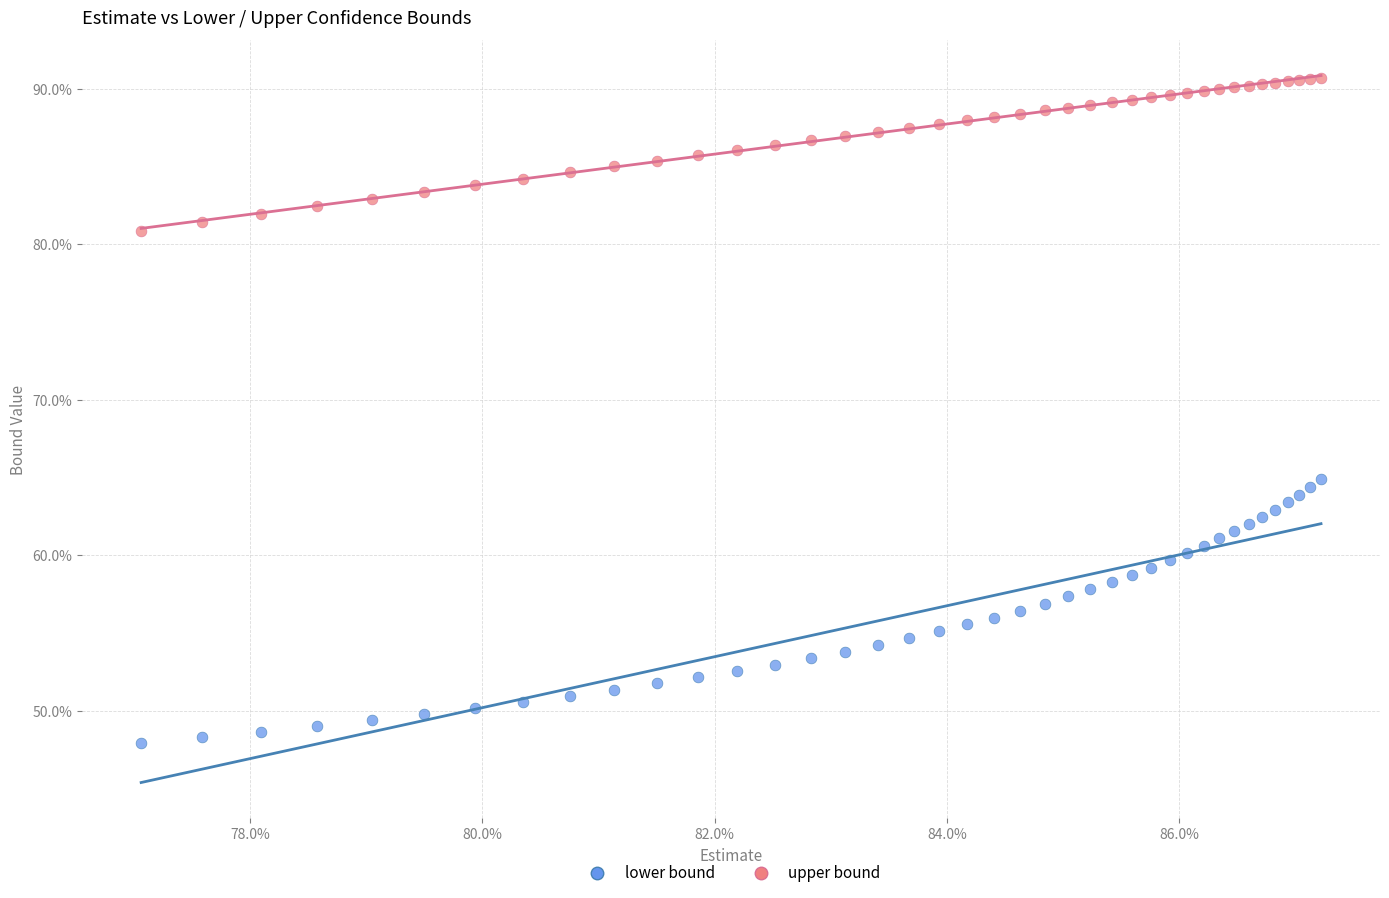

What are all the series names shown in the legend?

lower bound, upper bound